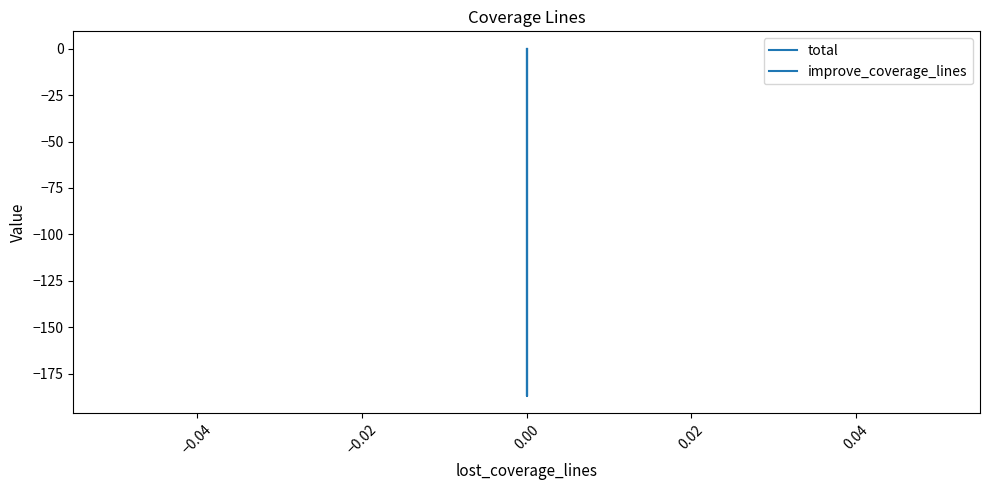

What is the difference between the maximum and minimum values in the total series?

187